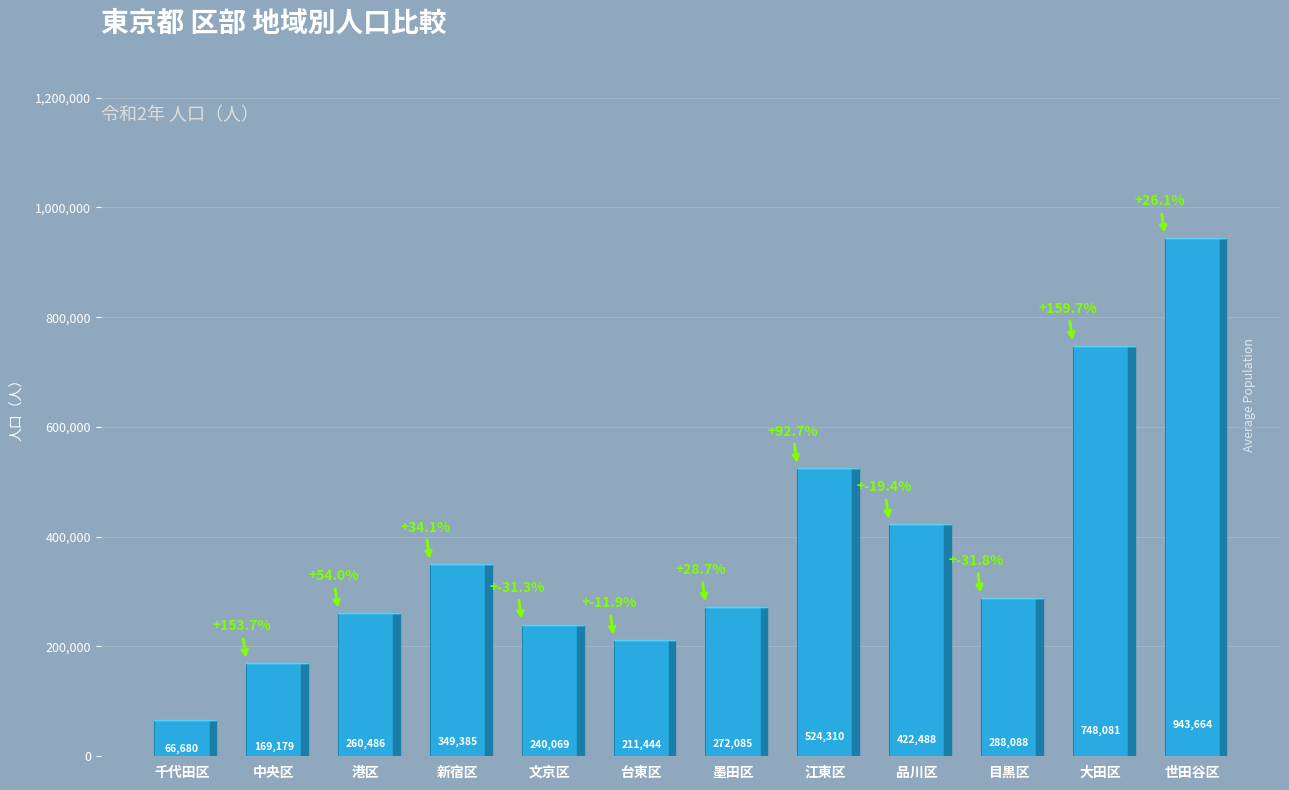

What is the label of the 12th bar from the left?

世田谷区